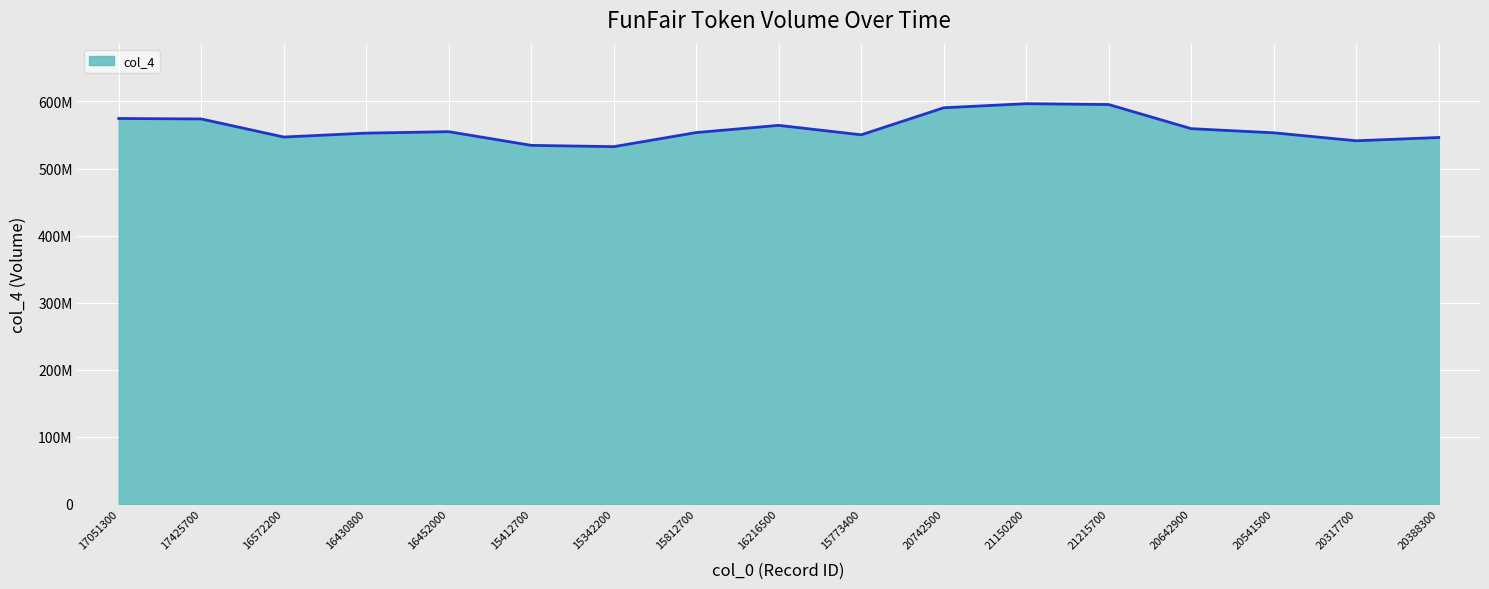

Does the chart display data point markers on the line(s)?

No